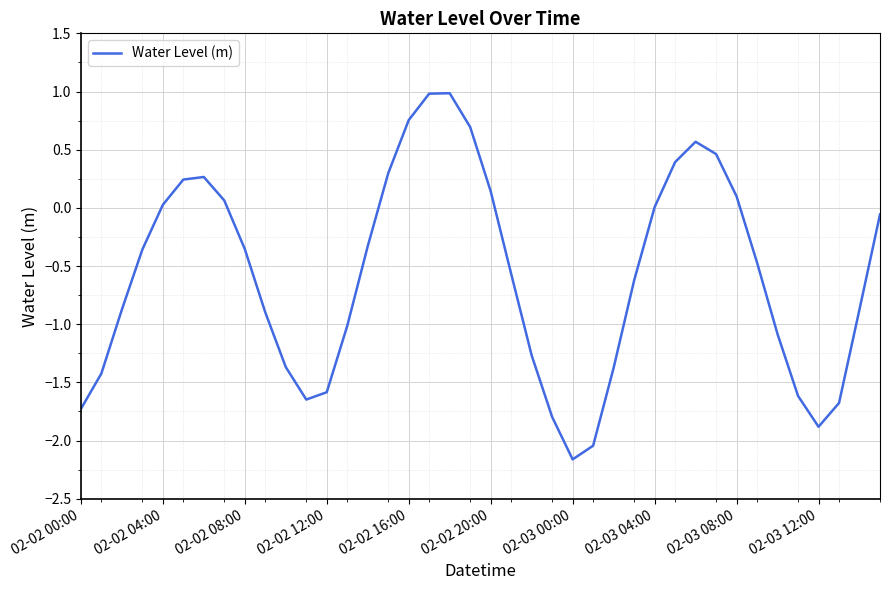

What is the smallest value displayed?

-2.2